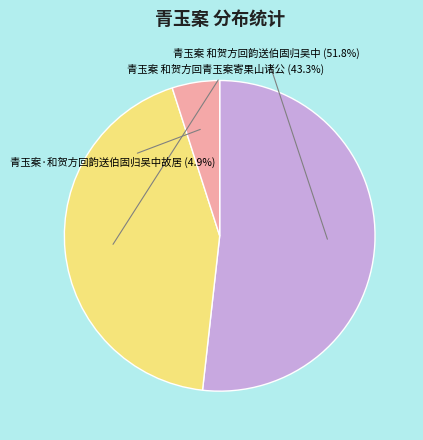

Is 青玉案 和贺方回韵送伯固归吴中 the majority of the pie?

Yes